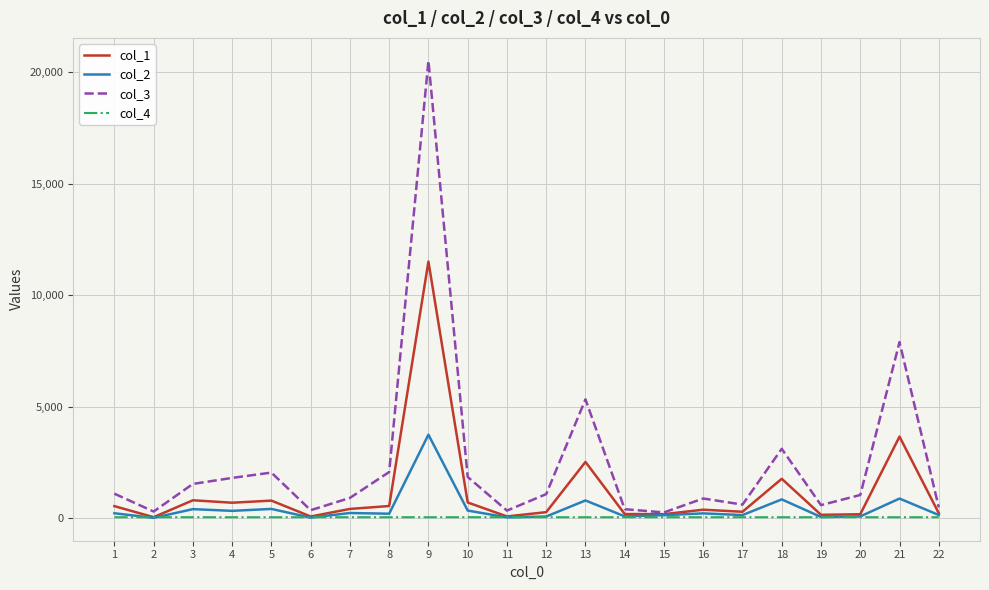

Rank the series by their maximum value, from lowest to highest.

col_4, col_2, col_1, col_3